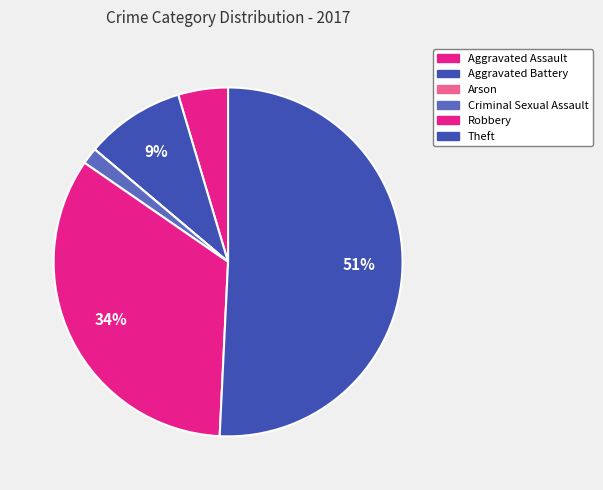

Do Aggravated Assault and Robbery together represent more than half of the pie?

No